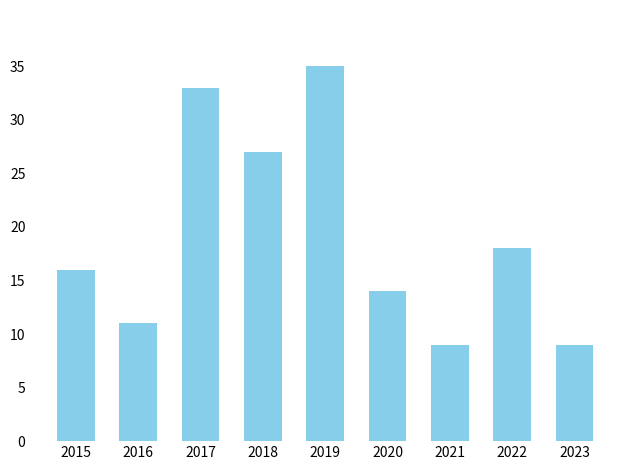

What is the sum of all values?

172